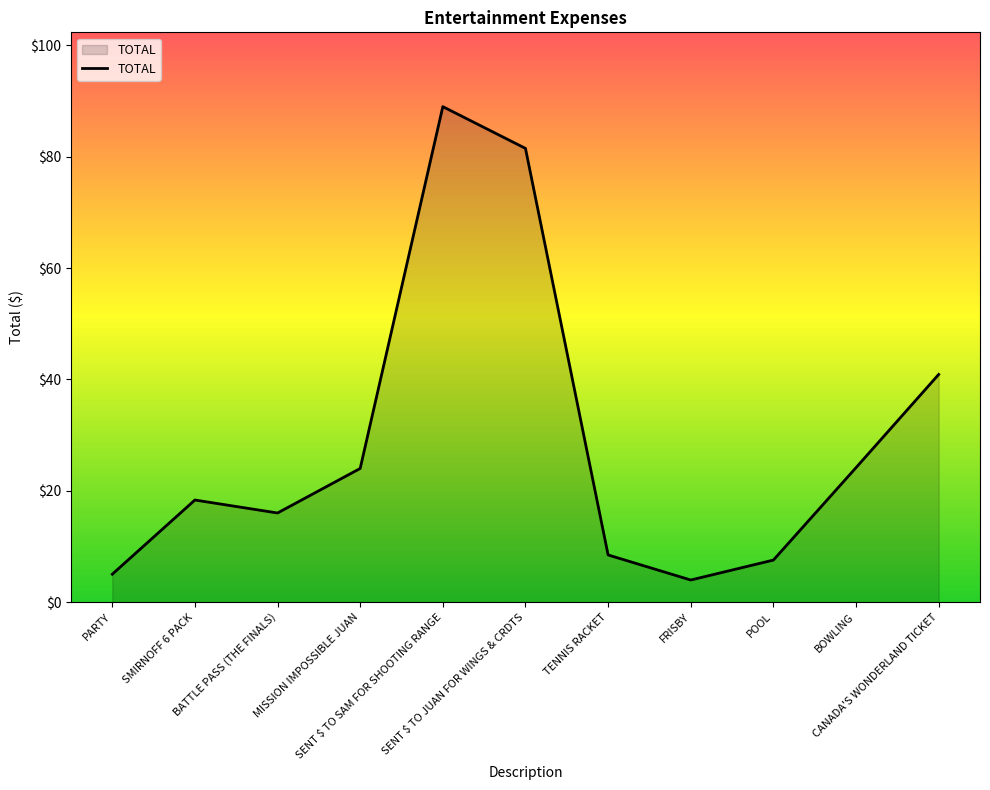

The chart shows a value of 18.3 at SMIRNOFF 6 PACK. True or false?

True